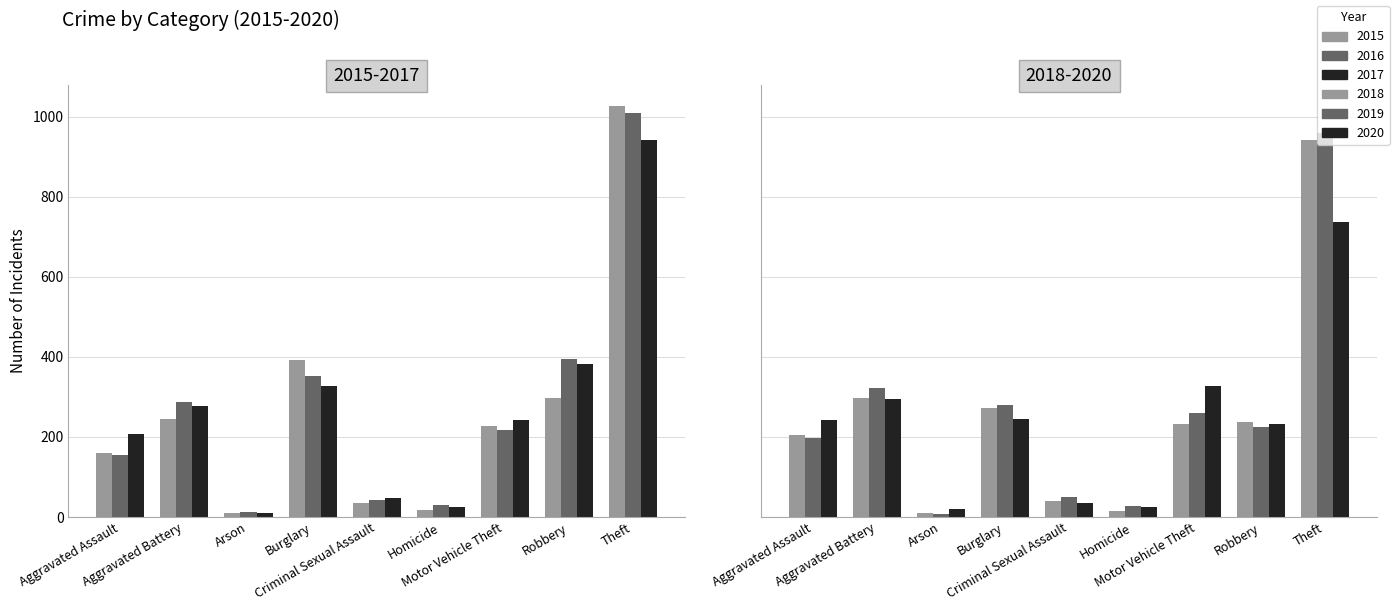

Is it true that 2016 equals 239 at Robbery?

False